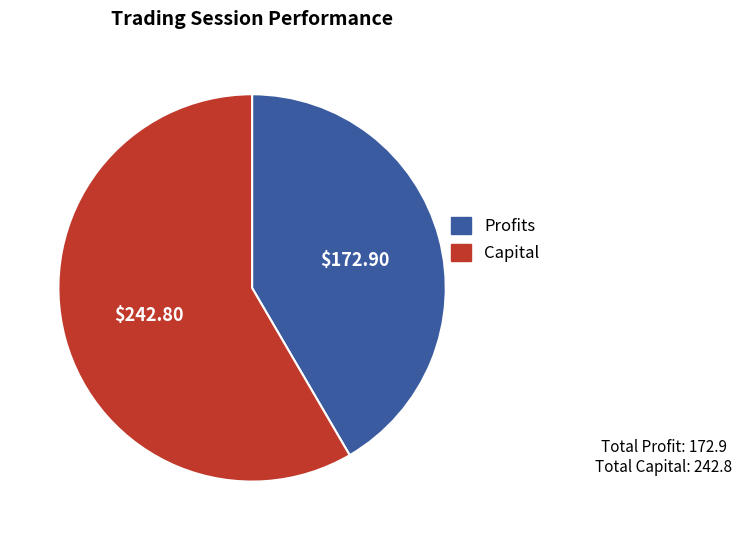

Which category has the smallest portion of the pie?

Profits